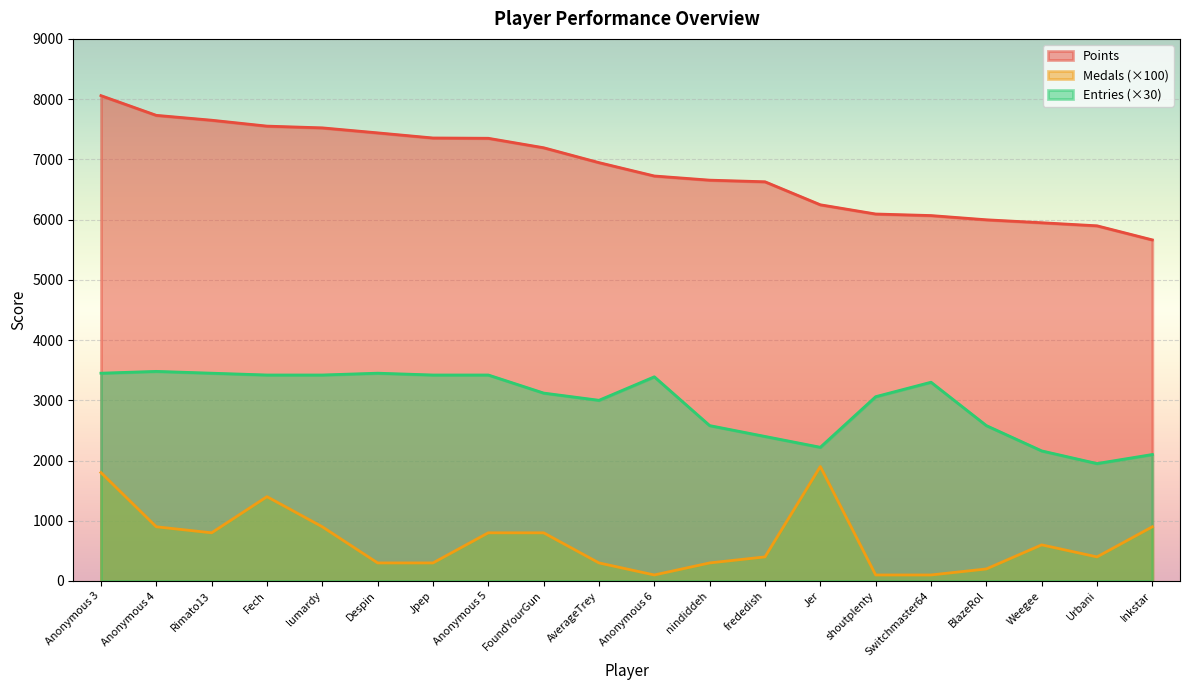

How many lines are shown in the chart?

3